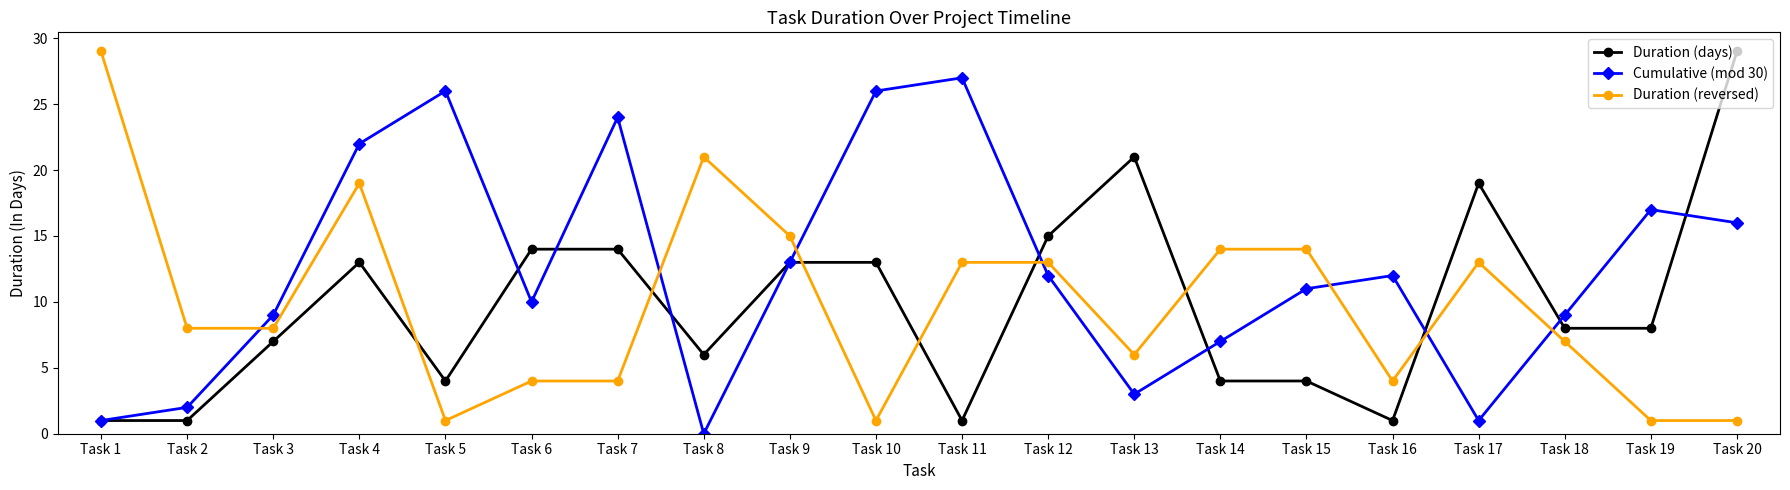

Is it true that Duration (days) equals 25 at Task 12?

False